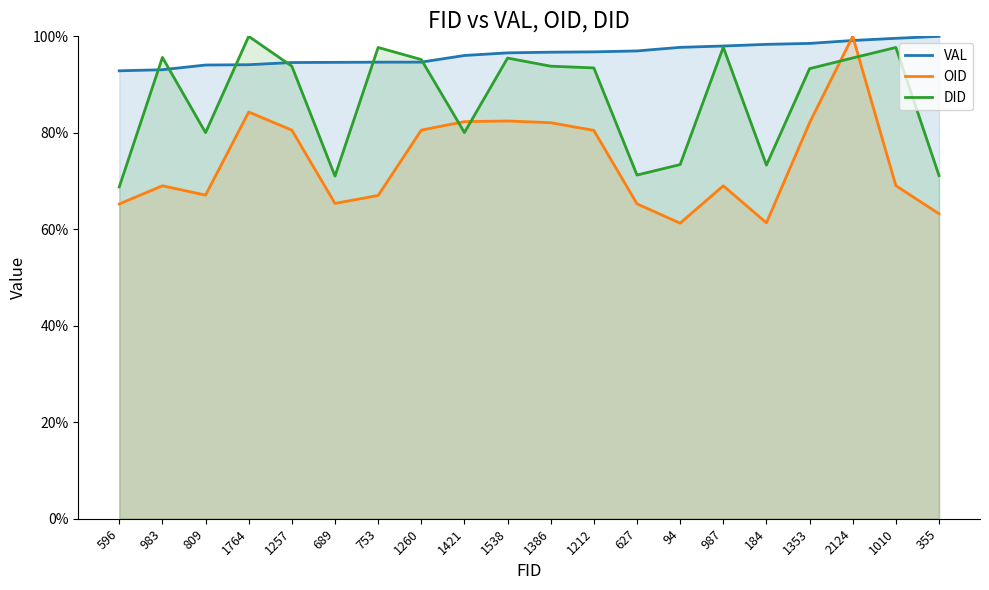

What position from the left is 184?

16